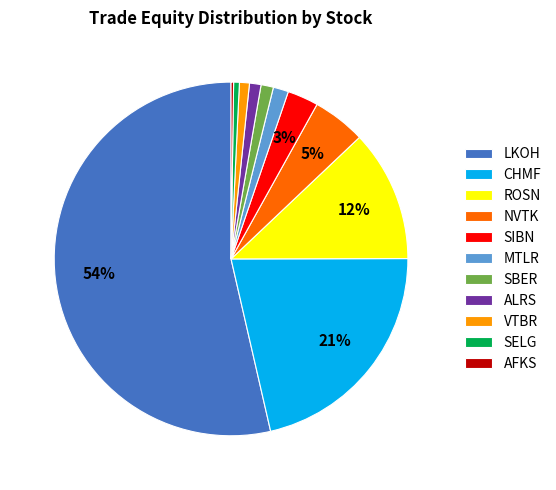

What is the majority slice?

LKOH